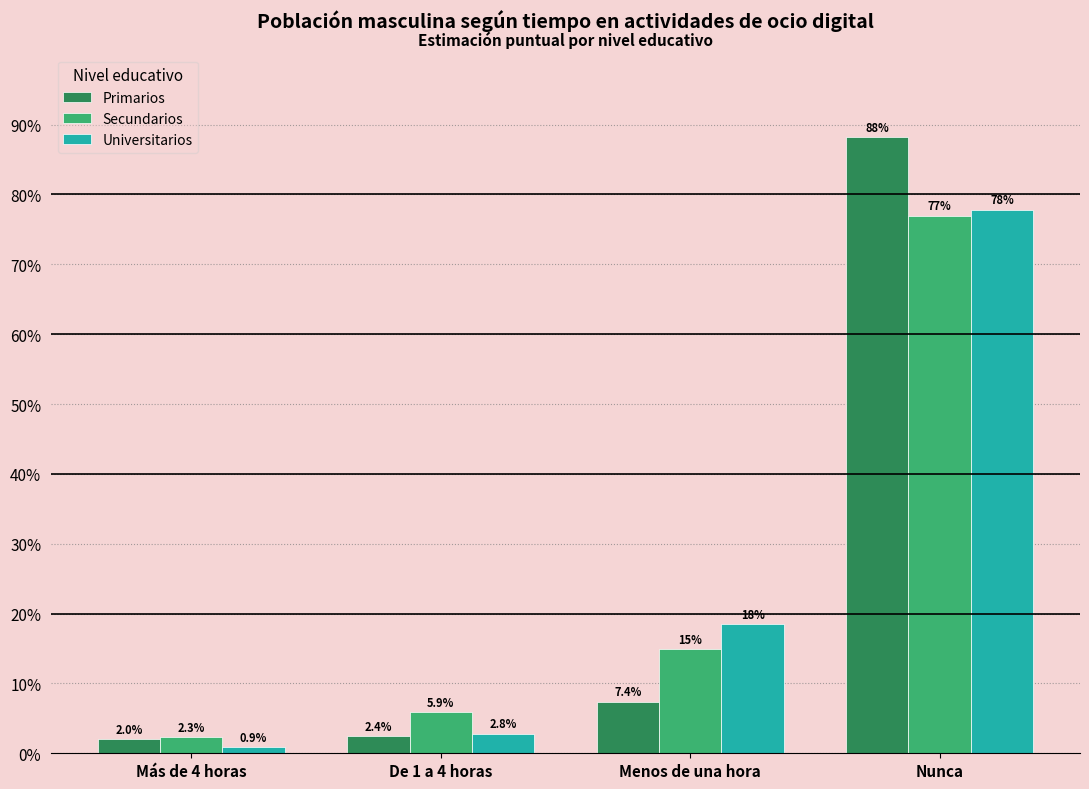

Reading right to left, what are all the values shown in this chart?

Primarios: 88.2	7.4	2.4	2.0
Secundarios: 76.9	14.9	5.9	2.3
Universitarios: 77.8	18.5	2.8	0.9